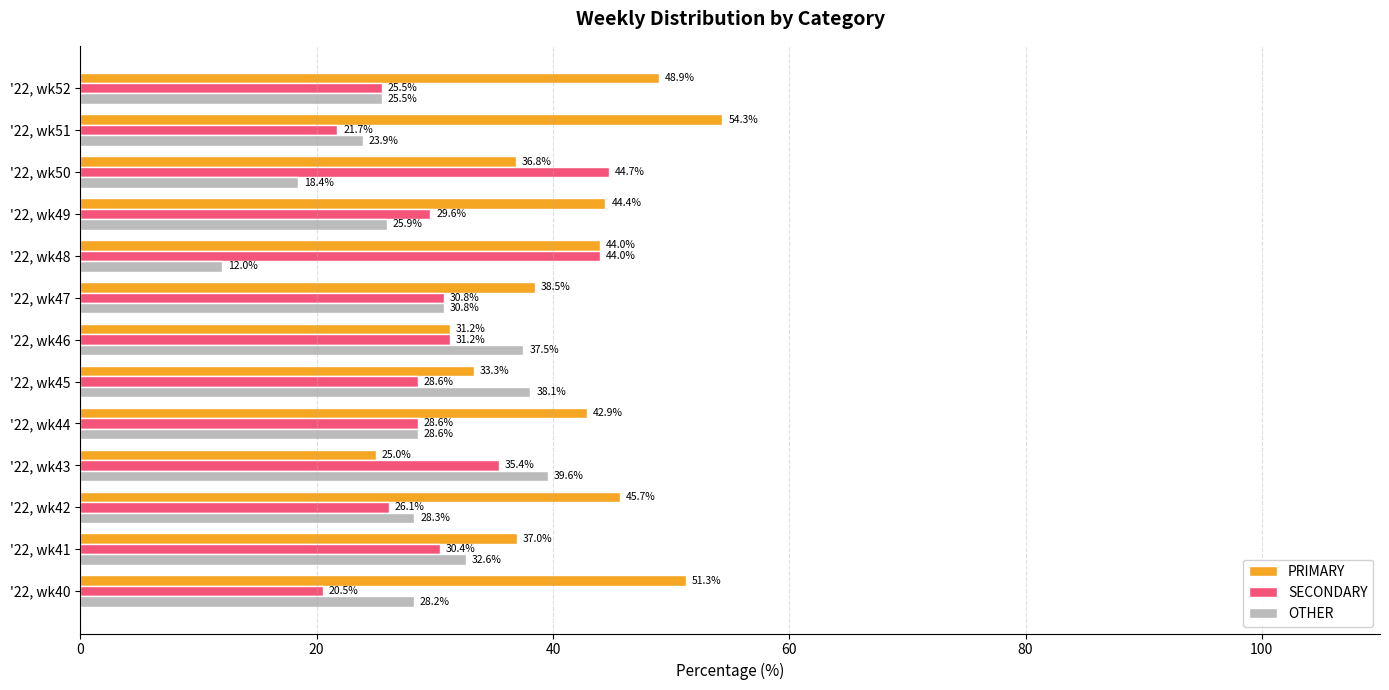

Which series has the largest total across all categories?

PRIMARY